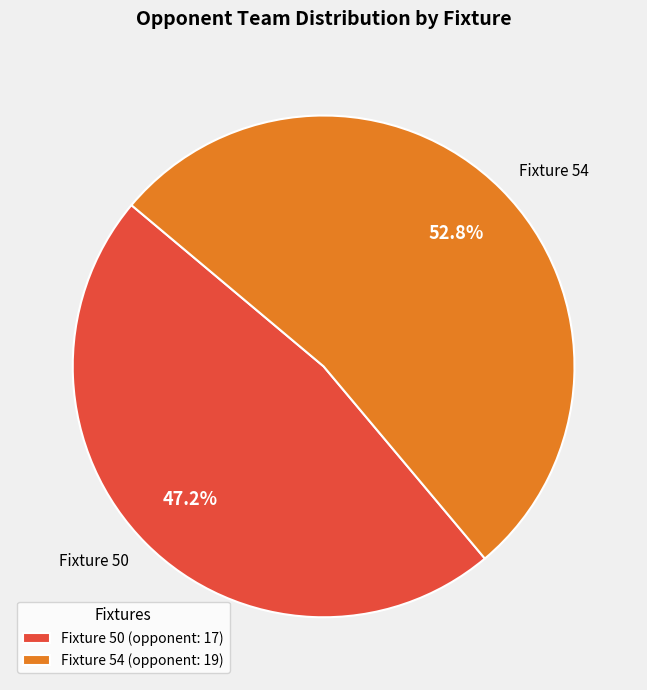

Is there any slice that represents more than half of the pie?

Yes